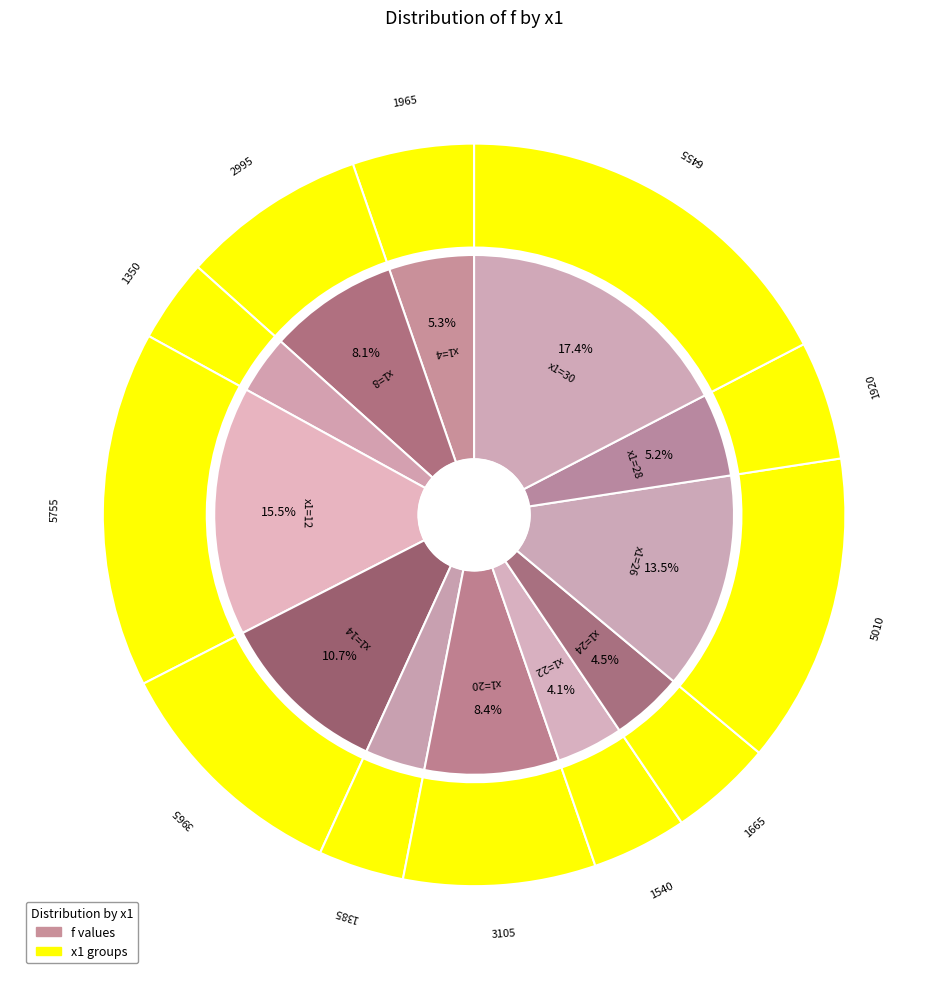

To the nearest percent, what is the combined percentage of 22 and 18?

8%